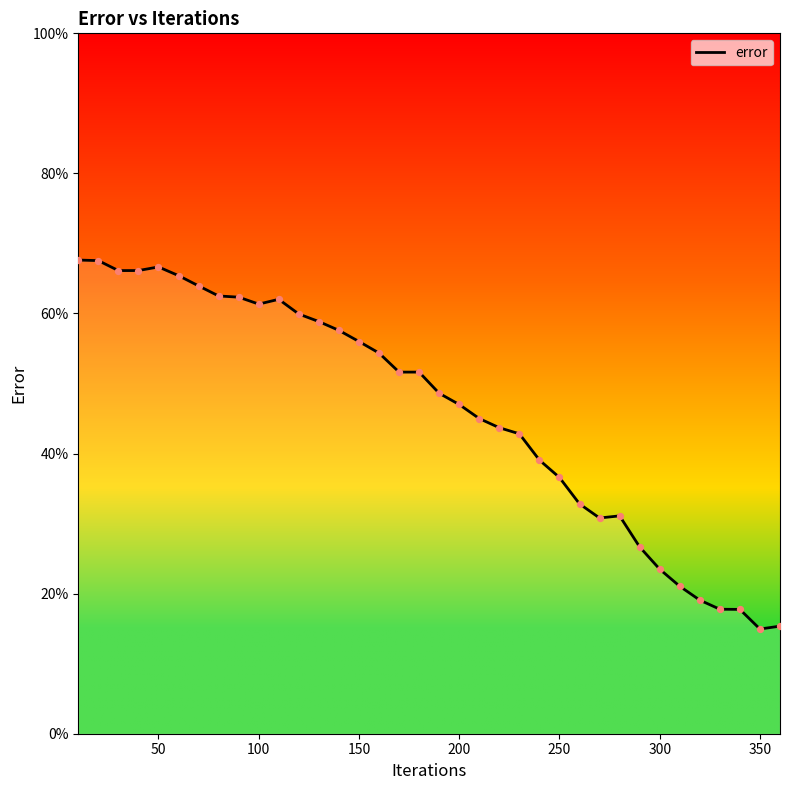

What is the maximum value shown in the chart?

67.6